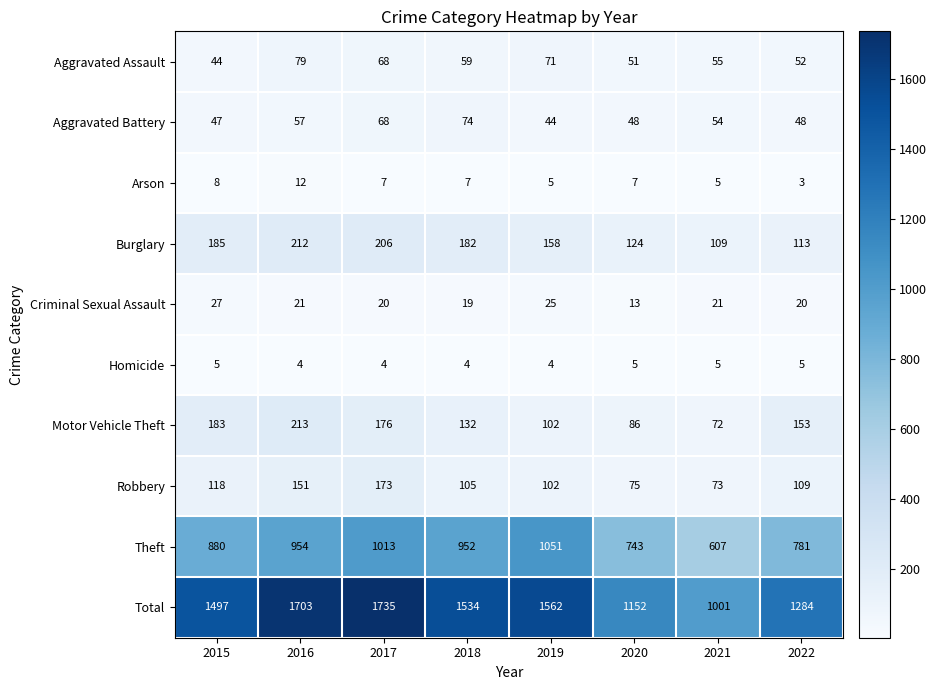

Which series changed the most between 2017 and 2021?

Total